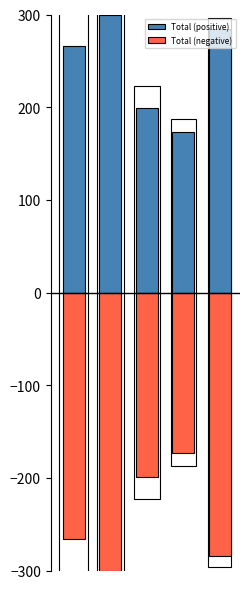

True or false: Total (positive) has a value of 274.2 at 3.

False